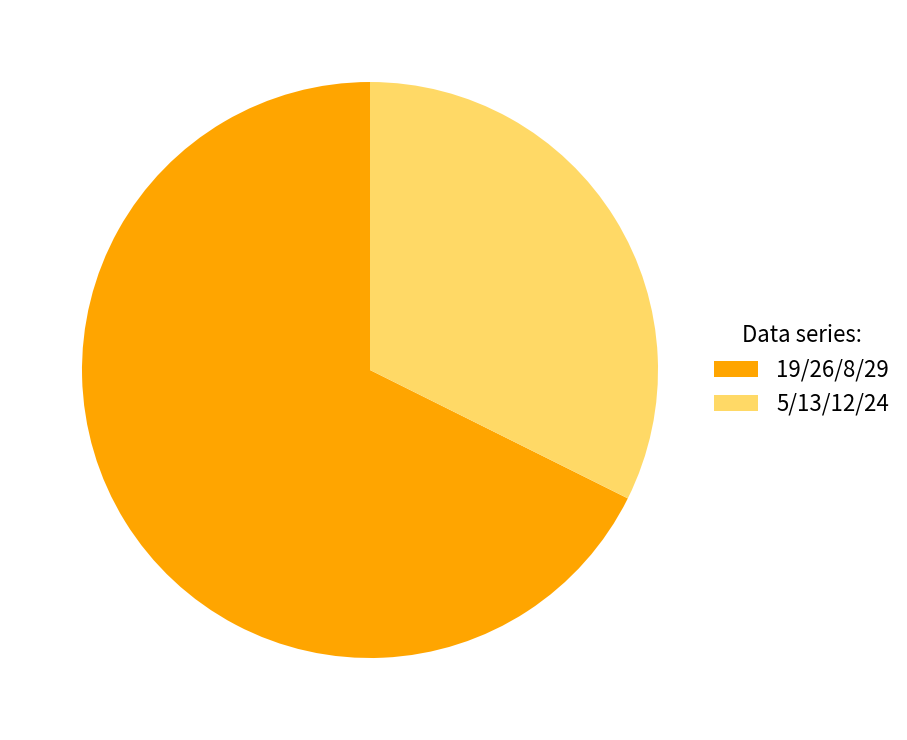

What percentage do 26 and 13 together represent?

15.7%